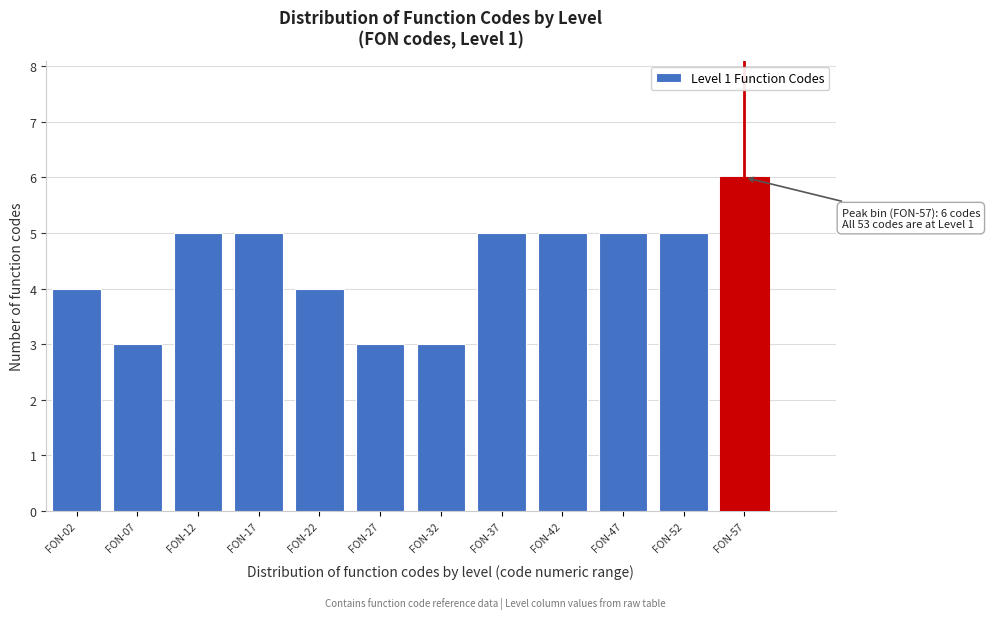

Reading right to left, extract all data points from this chart.

6	5	5	5	5	3	3	4	5	5	3	4